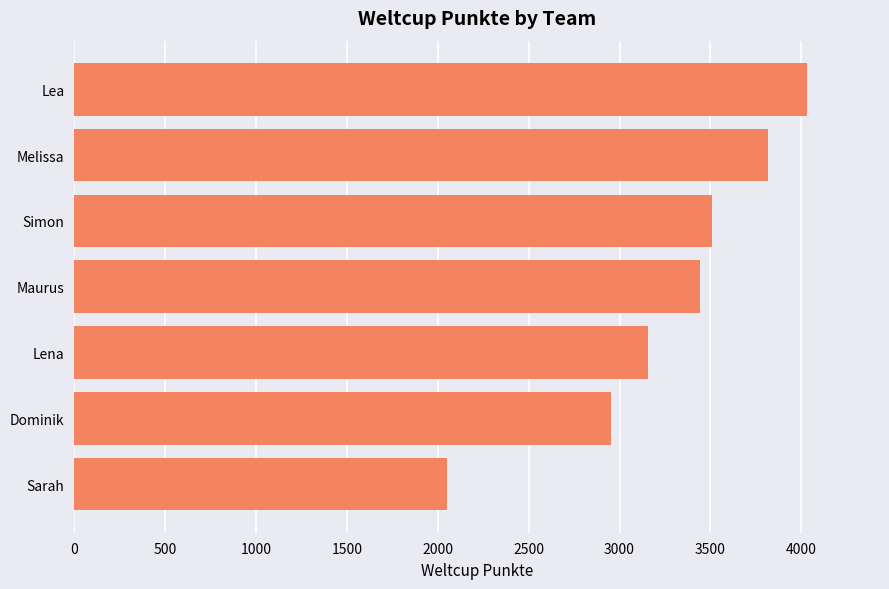

Reading top to bottom, what are all the values shown in this chart?

Lea=4030	Melissa=3818	Simon=3509	Maurus=3445	Lena=3158	Dominik=2955	Sarah=2053